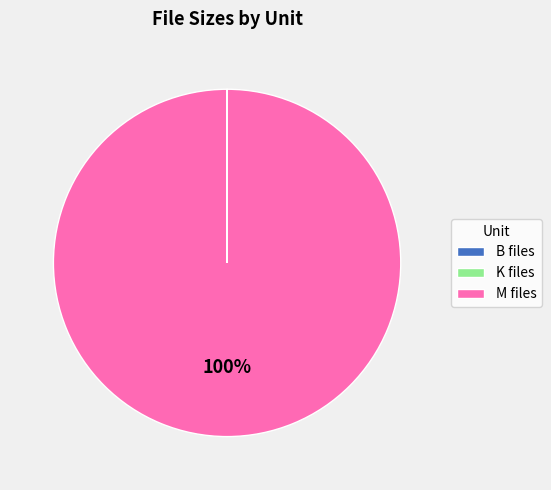

To the nearest percent, what percentage of the pie is M files?

100%